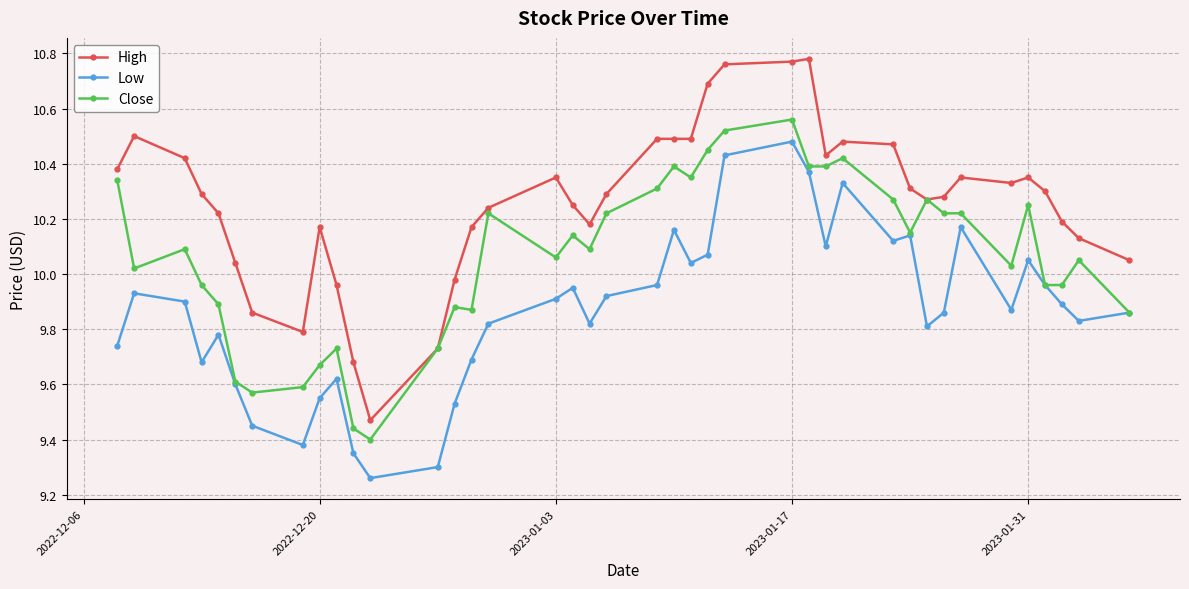

What is the difference between the second highest and minimum values in the Low series?

1.2